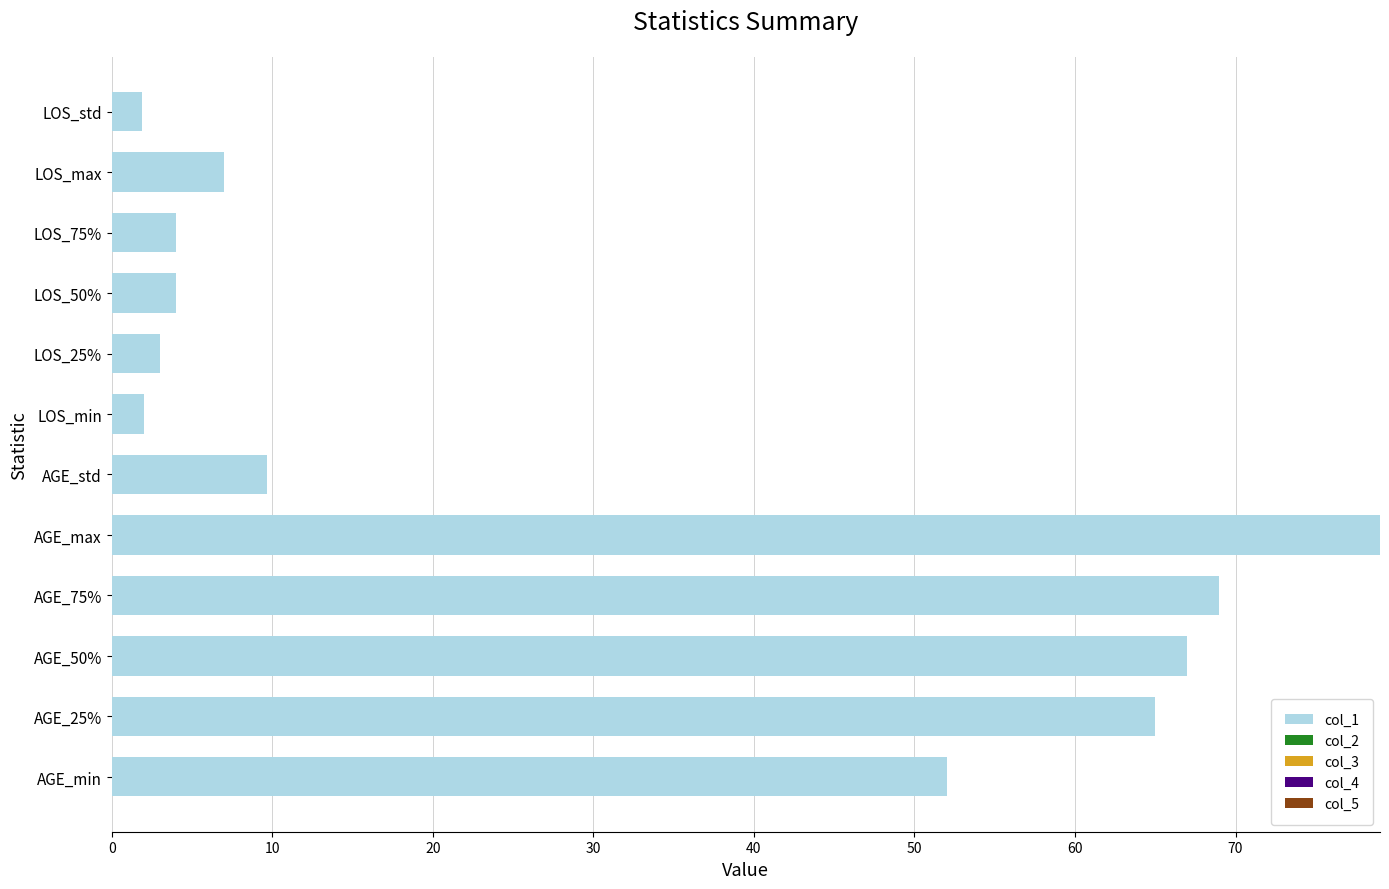

At which category does the chart reach its peak across all series?

AGE_max